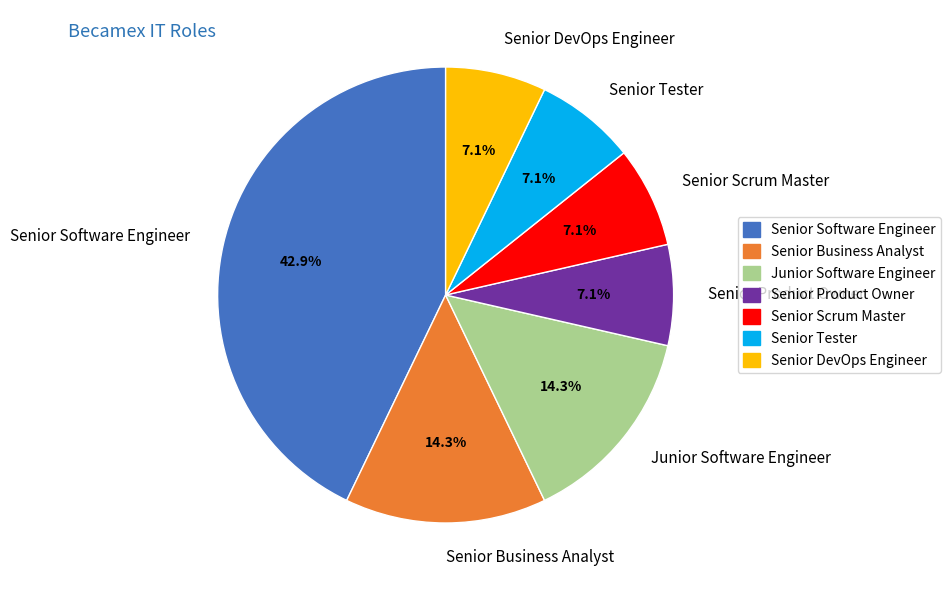

What is the ratio of the value at Senior Business Analyst to the value at Junior Software Engineer?

1.0